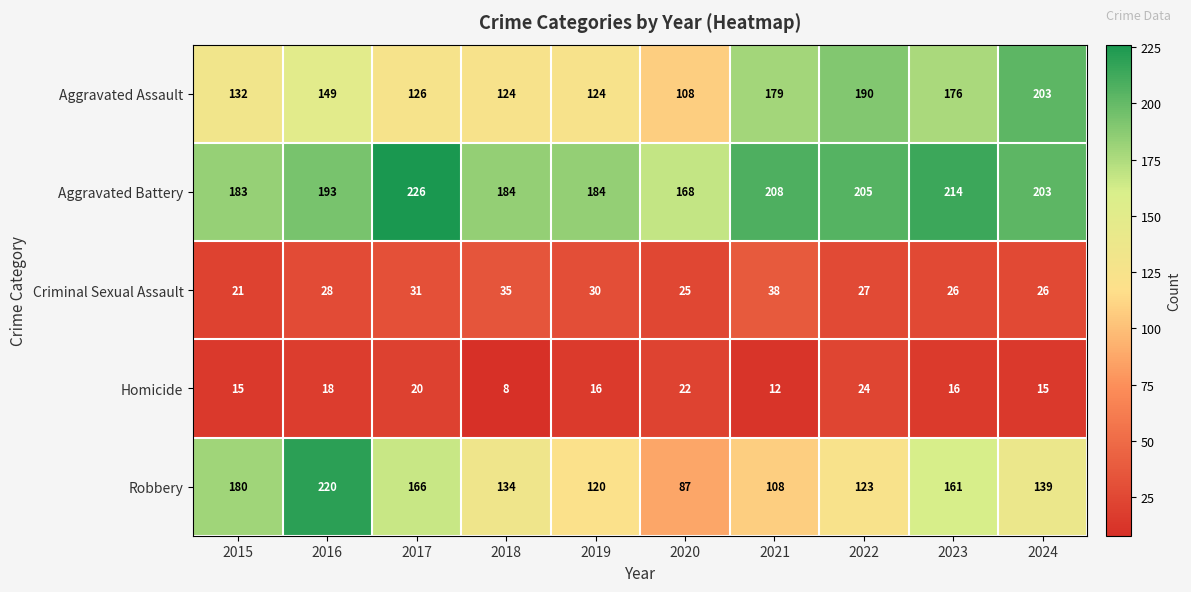

What is the average value of the Criminal Sexual Assault series?

29